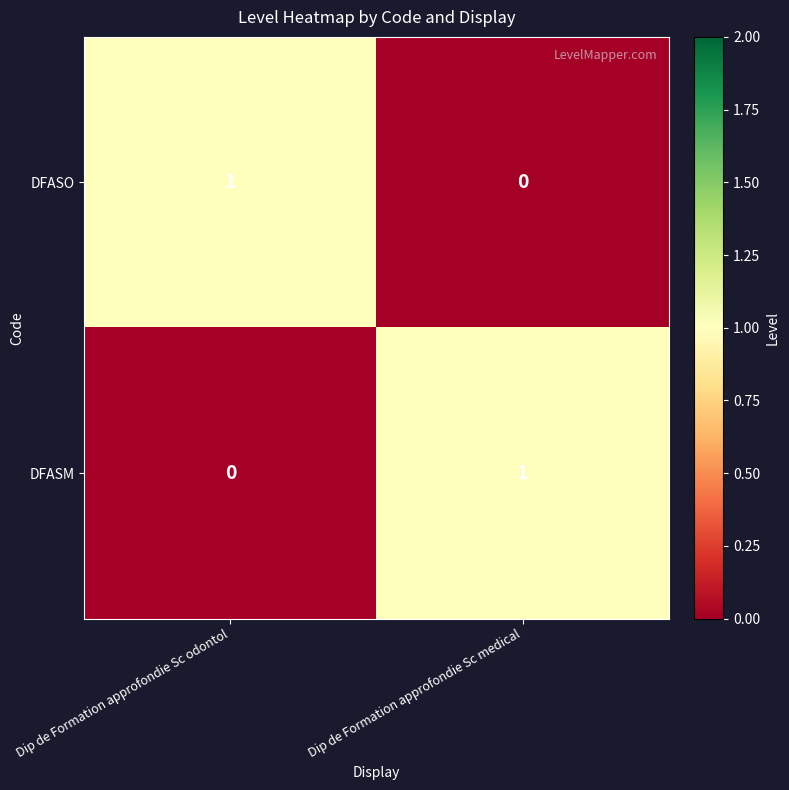

What is the total value across all series at Dip de Formation approfondie Sc odontol?

1